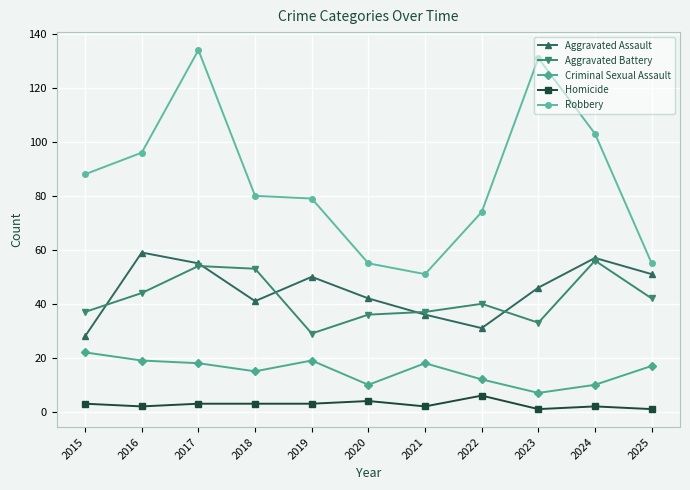

What is the spread (max minus min) of values at 2021?

49